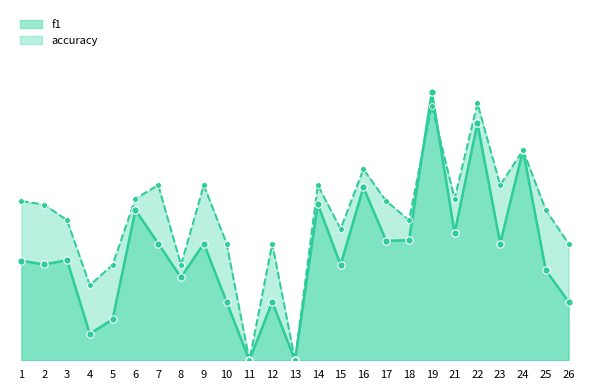

Is the value of accuracy at 2 greater than the value of f1 at 8?

Yes